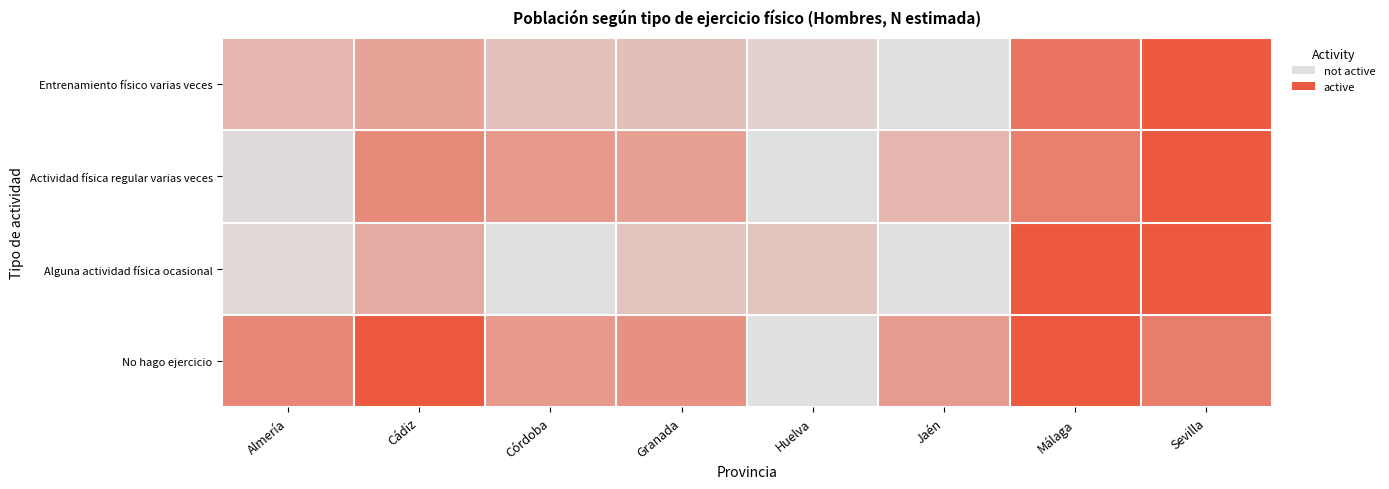

Between Almería and Granada, which series saw the biggest shift?

Actividad física regular varias veces